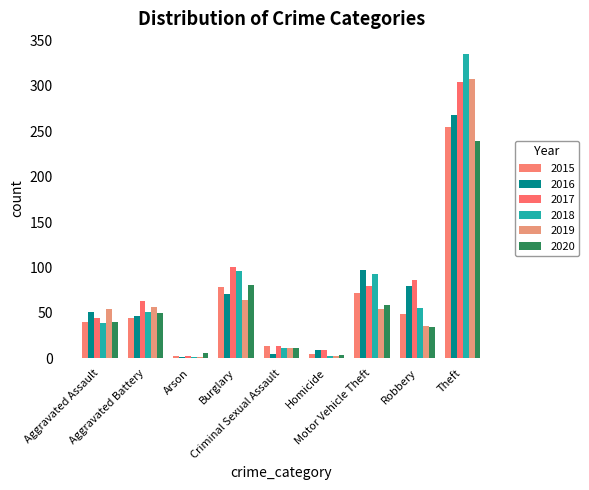

What is the difference between the maximum and minimum values in the 2019 series?

307